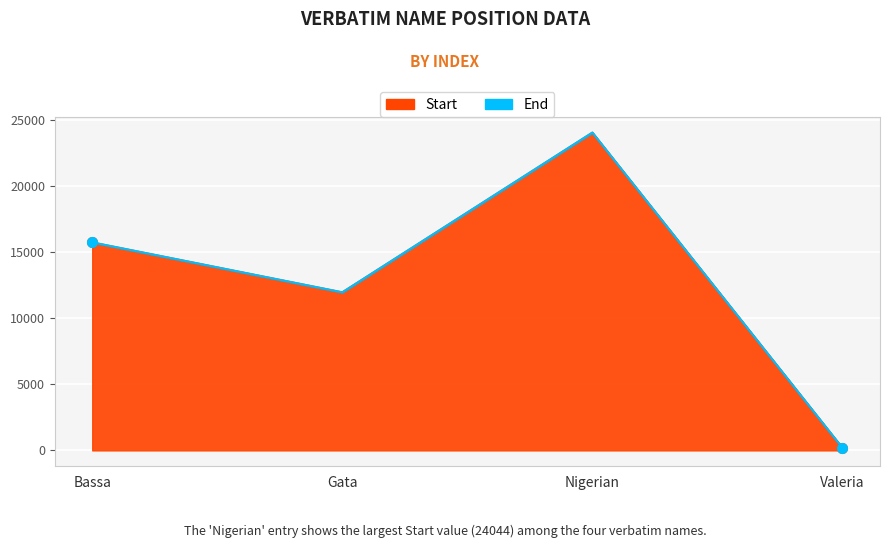

What position from the right is Bassa?

4